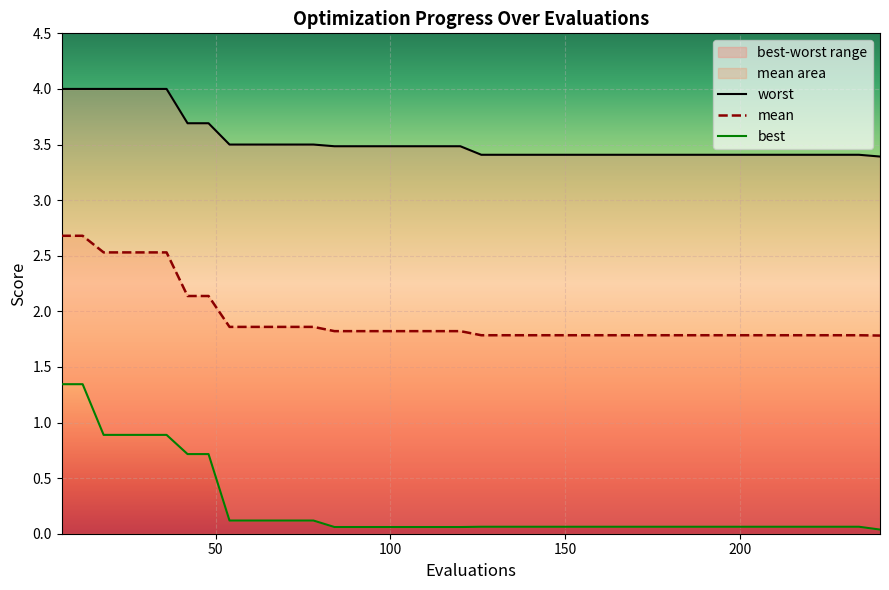

True or false: worst has more than 2 points higher than both neighbors.

False